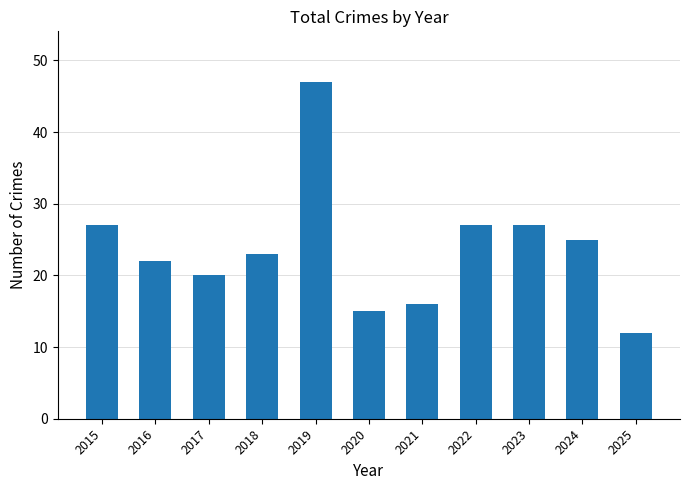

What value does the data have at 2017, to the nearest 5?

20